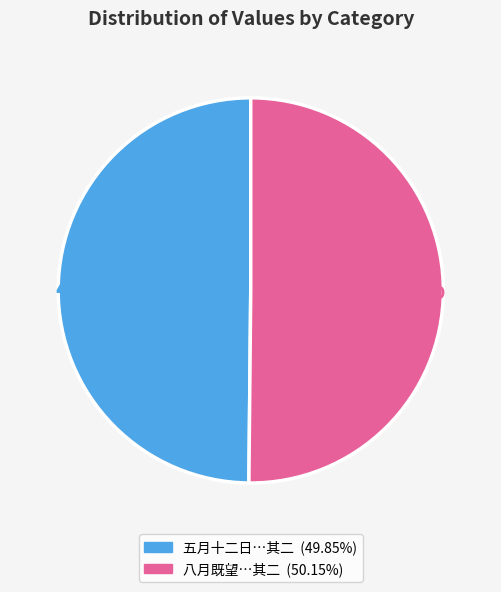

Does any single category account for the majority?

Yes